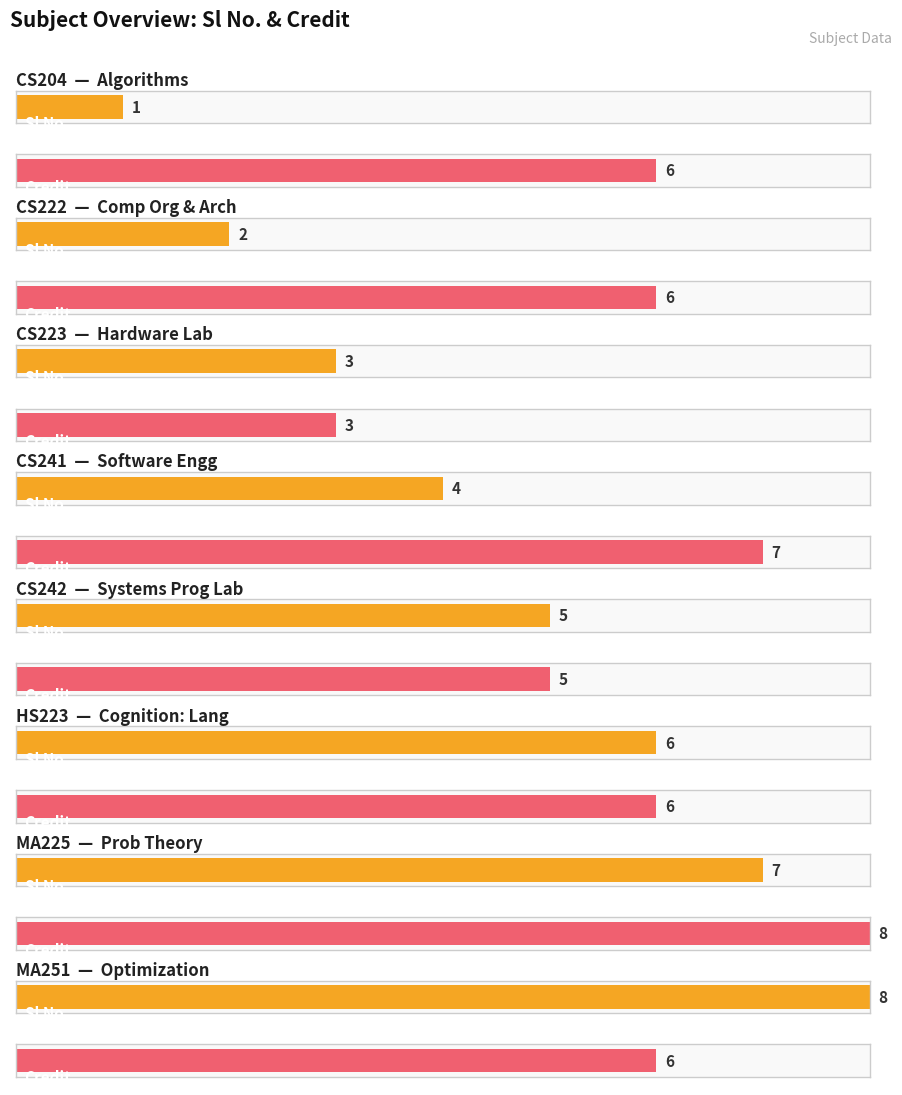

What is the sum of the Credit values at MA225 and MA251?

14